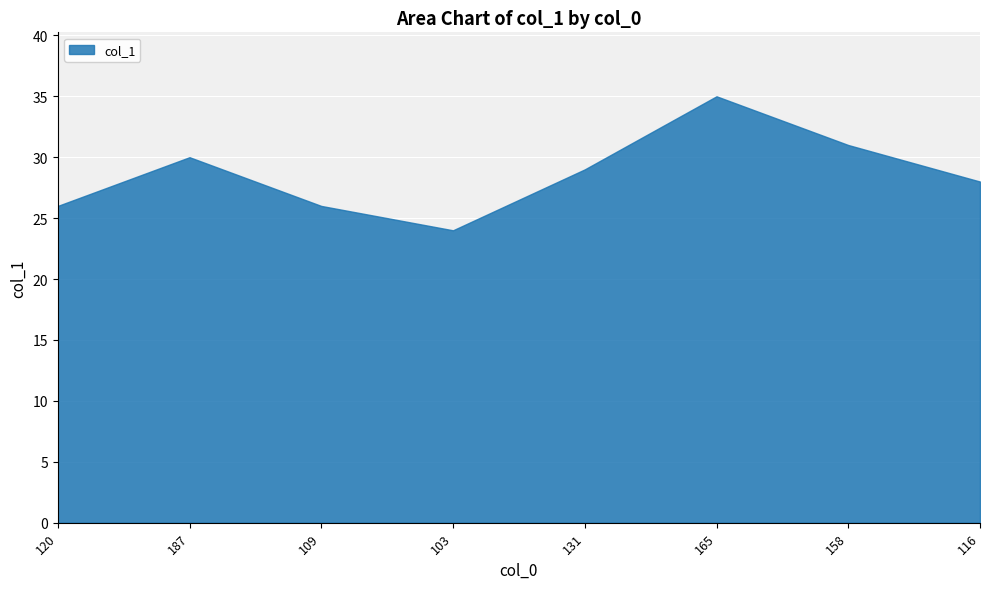

True or false: there are more than 2 points higher than both neighbors.

False